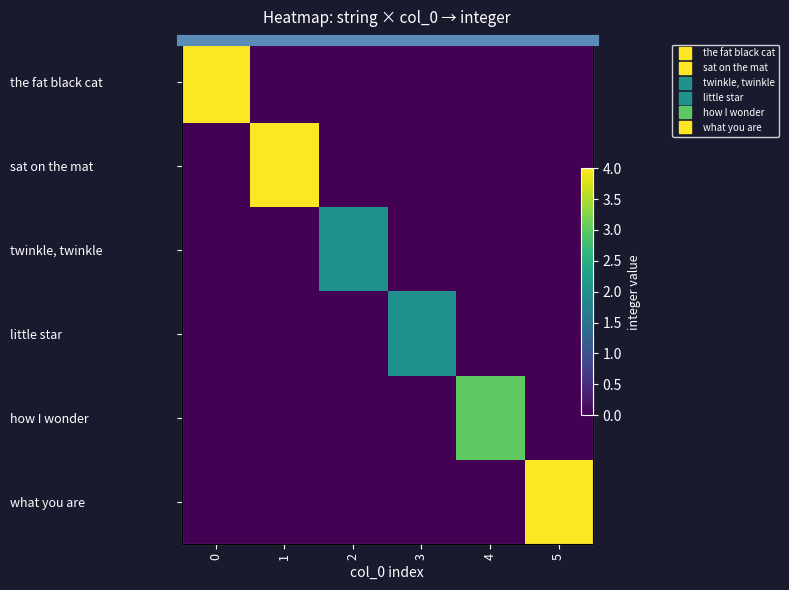

Rank the categories by how I wonder value from lowest to highest.

0, 1, 2, 3, 5, 4